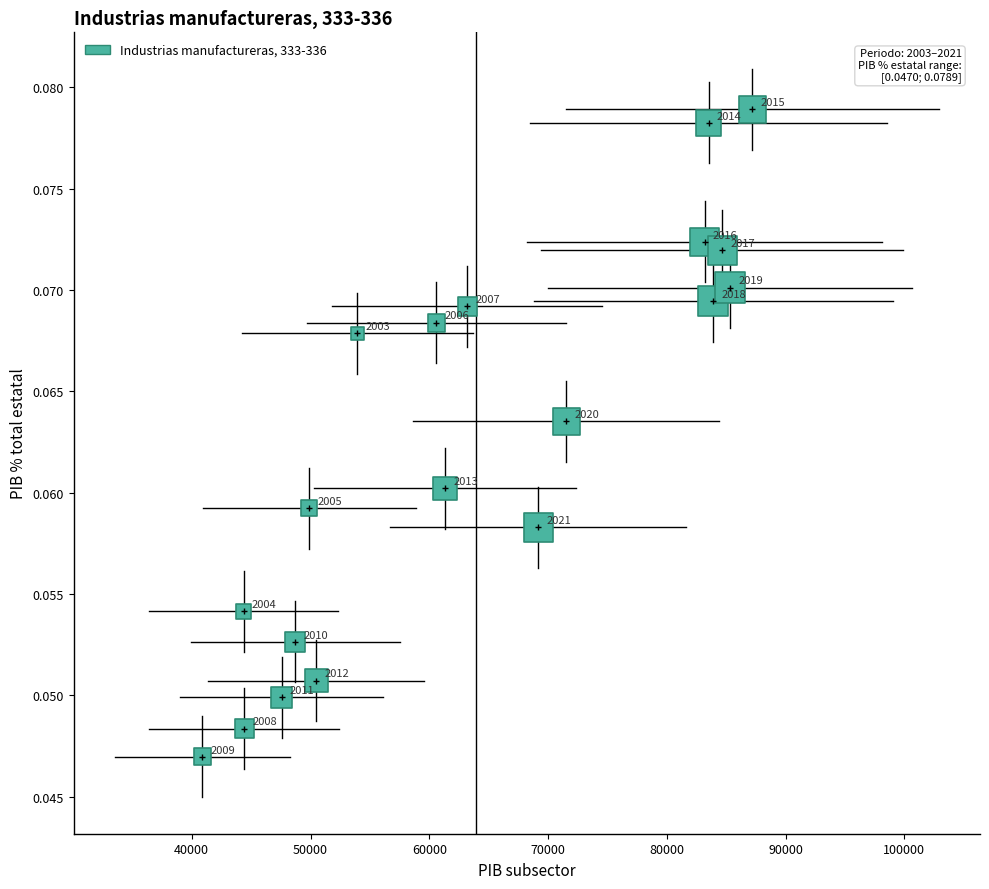

What is the range of X values (max minus min)?

46315.7